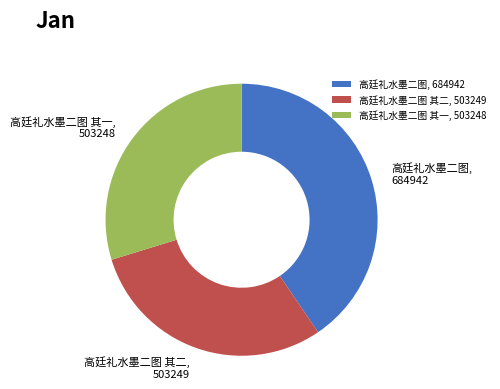

Count the number of slices in the pie.

3